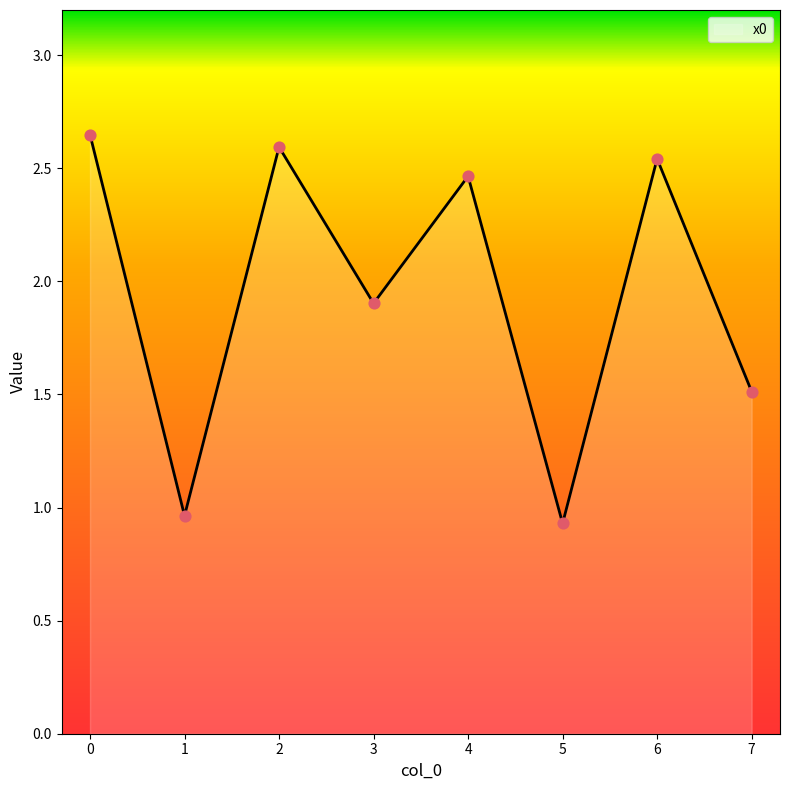

What is the change in value from 1 to 3?

+0.9